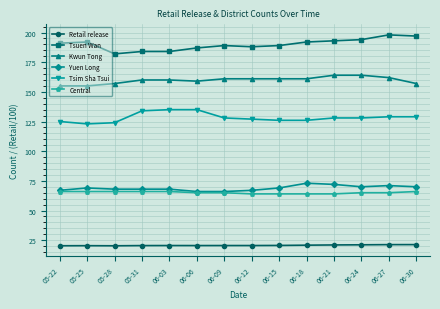

What is the smallest value displayed?

20.3